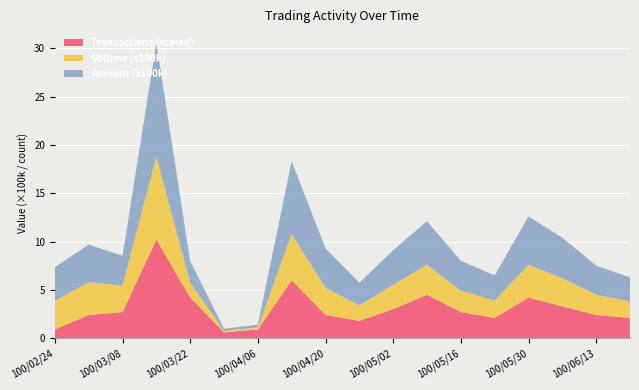

What is the maximum value for Transactions (scaled)?

10.2